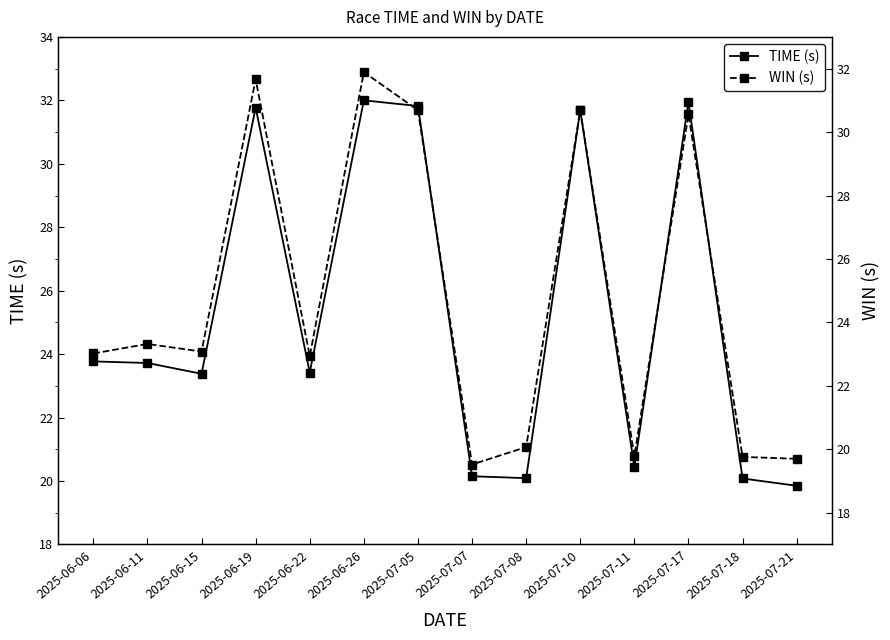

True or false: WIN (s) has a value of 44.9 at 2025-06-19.

False